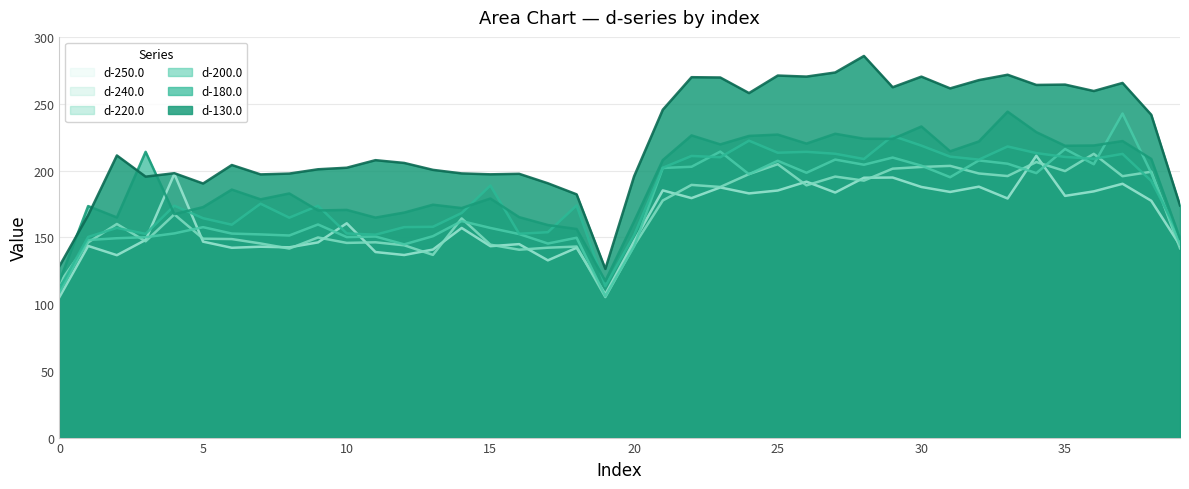

How many lines are shown in the chart?

6